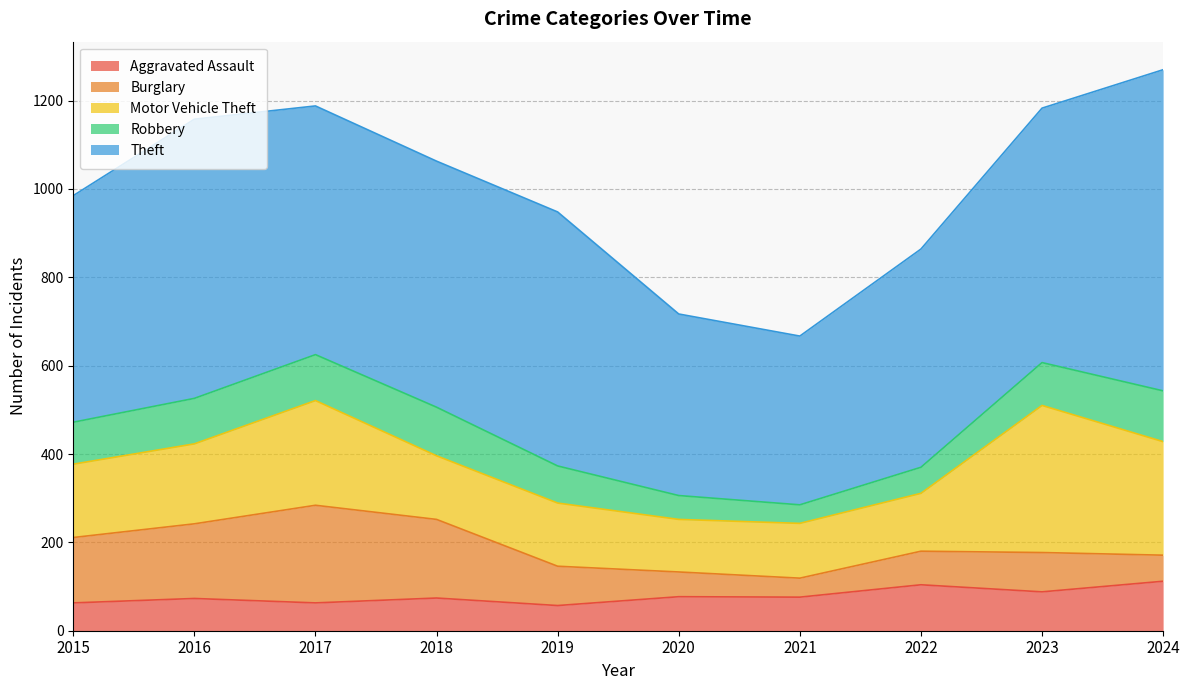

Where is the first local maximum for Aggravated Assault?

2016